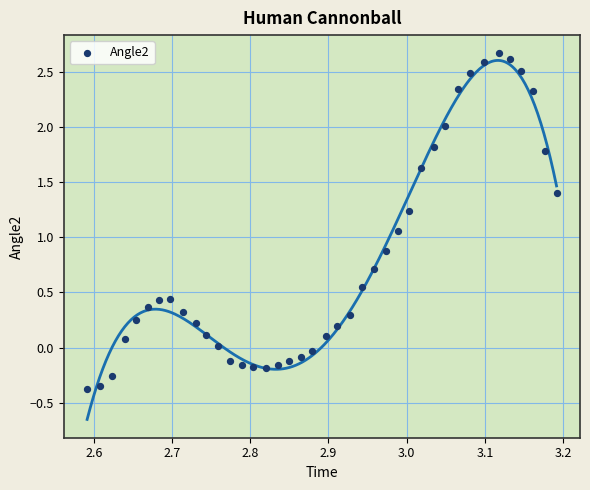

What is the range of Y values (max minus min)?

3.0